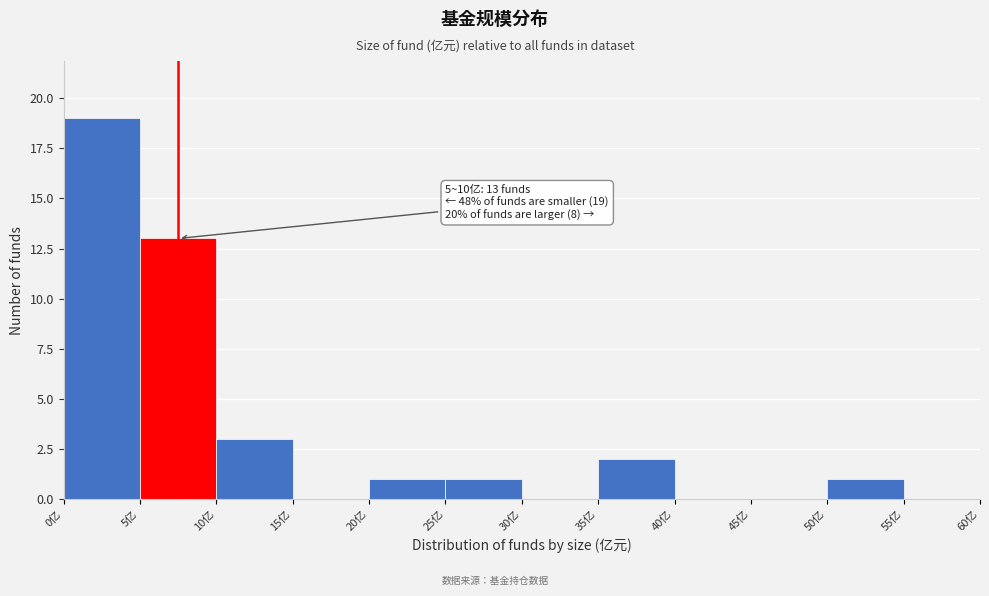

Over which range of the x-axis is the bar tallest?

0 to 5